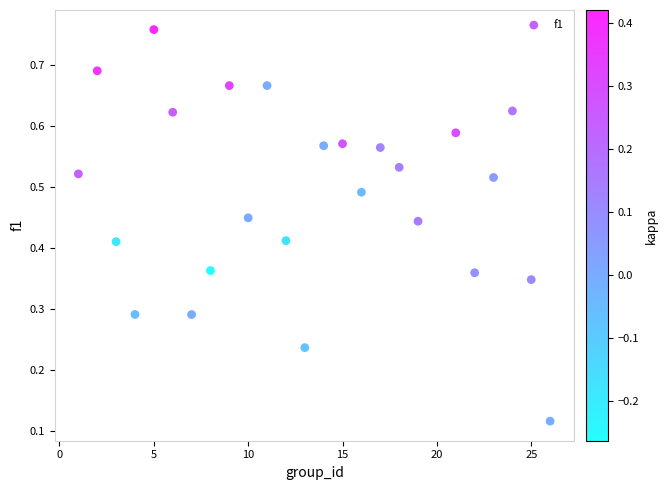

What is the range of X values (max minus min)?

25.0